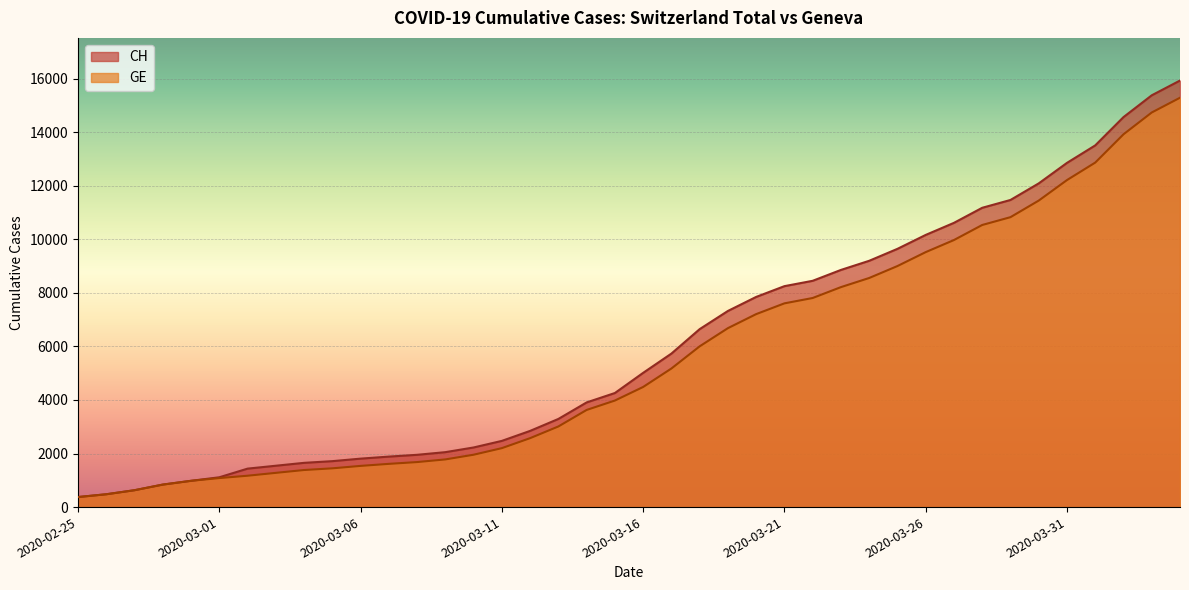

Is the value of GE at 2020-03-19 greater than the value of CH at 2020-03-09?

Yes